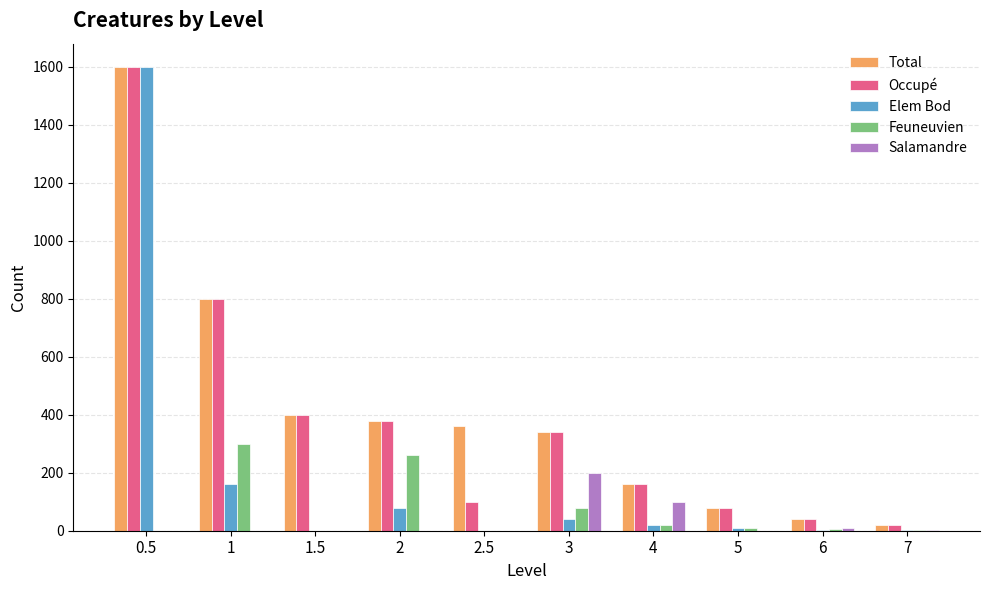

Where does the Total series first go above 360?

0.5